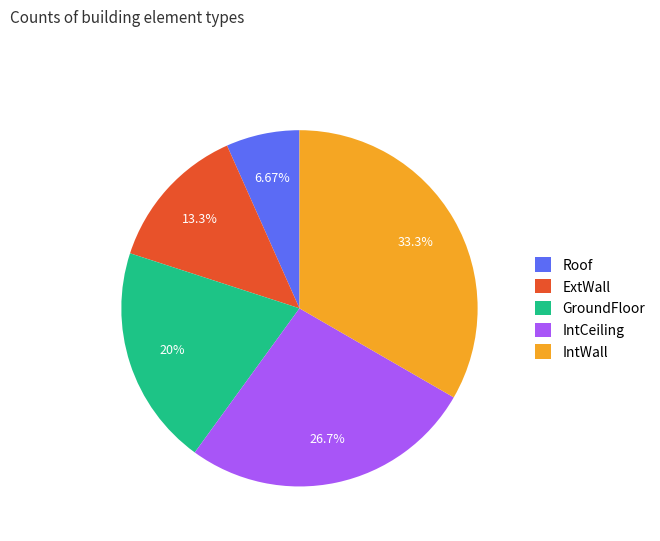

What portion of the pie excludes IntWall?

66.7%